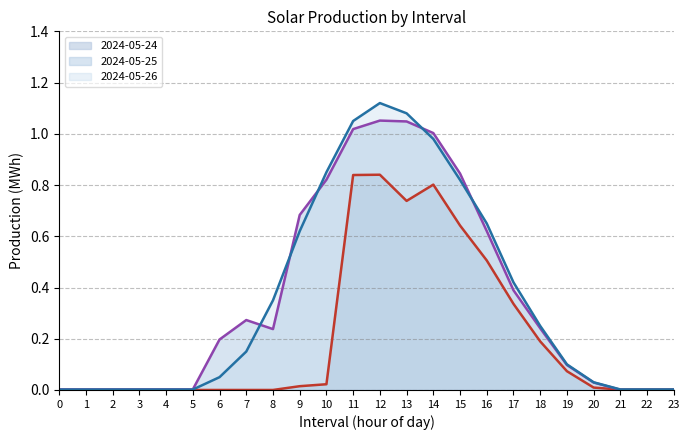

Reading left to right, what are all the values shown in this chart?

2024-05-24 line: 0=0.0	1=0.0	2=0.0	3=0.0	4=0.0	5=0.0	6=0.0	7=0.0	8=0.0	9=0.0	10=0.0	11=0.8	12=0.8	13=0.7	14=0.8	15=0.6	16=0.5	17=0.3	18=0.2	19=0.1	20=0.0	21=0.0	22=0.0	23=0.0
2024-05-25 line: 0=0.0	1=0.0	2=0.0	3=0.0	4=0.0	5=0.0	6=0.2	7=0.3	8=0.2	9=0.7	10=0.8	11=1.0	12=1.1	13=1.0	14=1.0	15=0.8	16=0.6	17=0.4	18=0.2	19=0.1	20=0.0	21=0.0	22=0.0	23=0.0
2024-05-26 line: 0=0.0	1=0.0	2=0.0	3=0.0	4=0.0	5=0.0	6=0.1	7=0.1	8=0.3	9=0.6	10=0.8	11=1.1	12=1.1	13=1.1	14=1.0	15=0.8	16=0.7	17=0.4	18=0.2	19=0.1	20=0.0	21=0.0	22=0.0	23=0.0